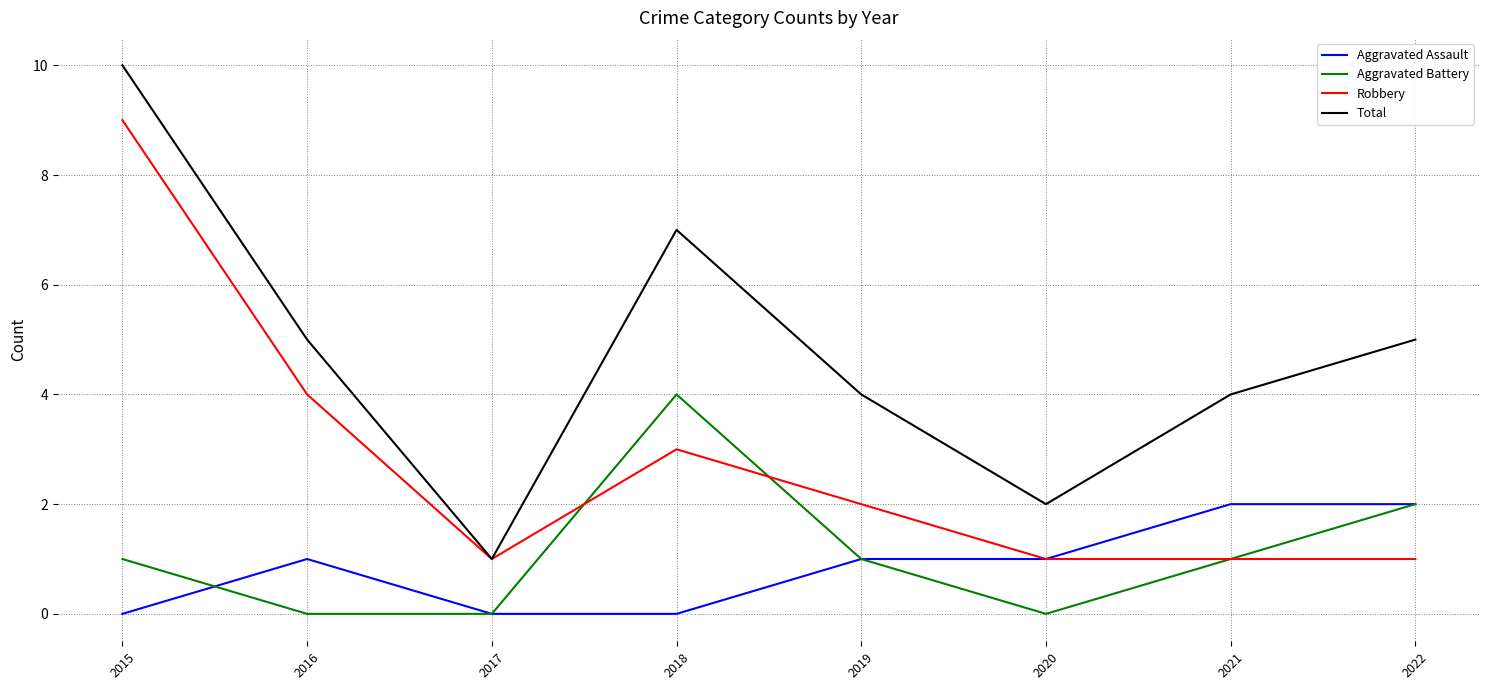

Which series has the largest total across all categories?

Total